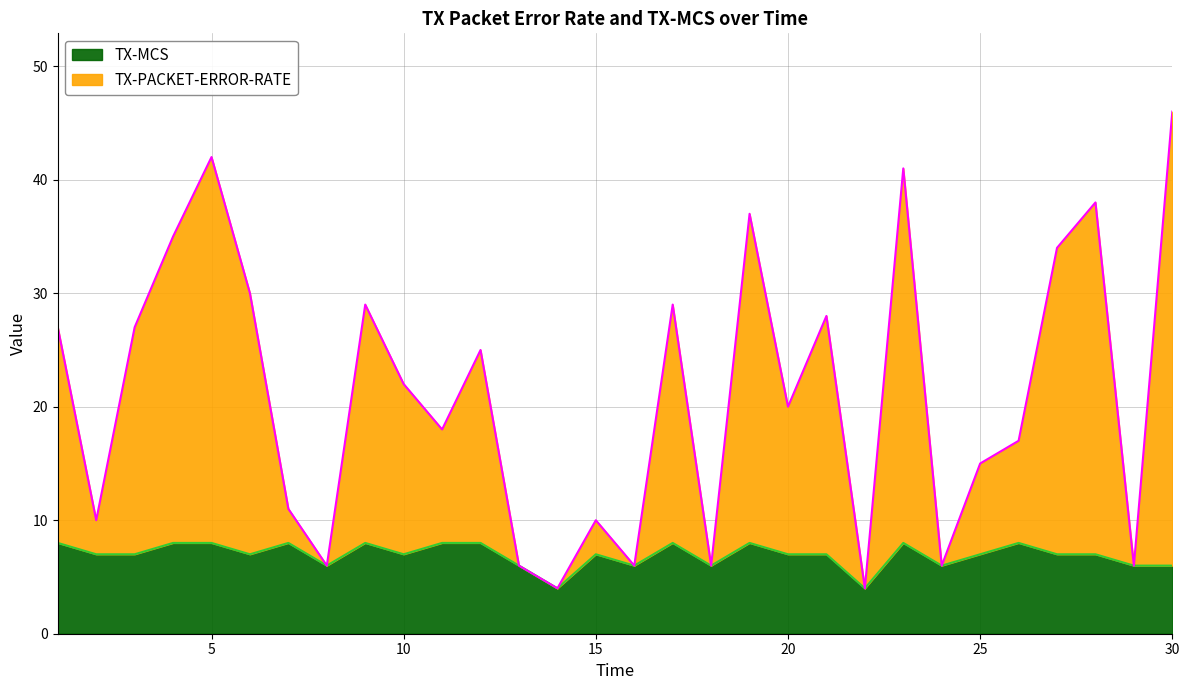

What is the sum of the TX-MCS values at 20.0 and 16.0?

13